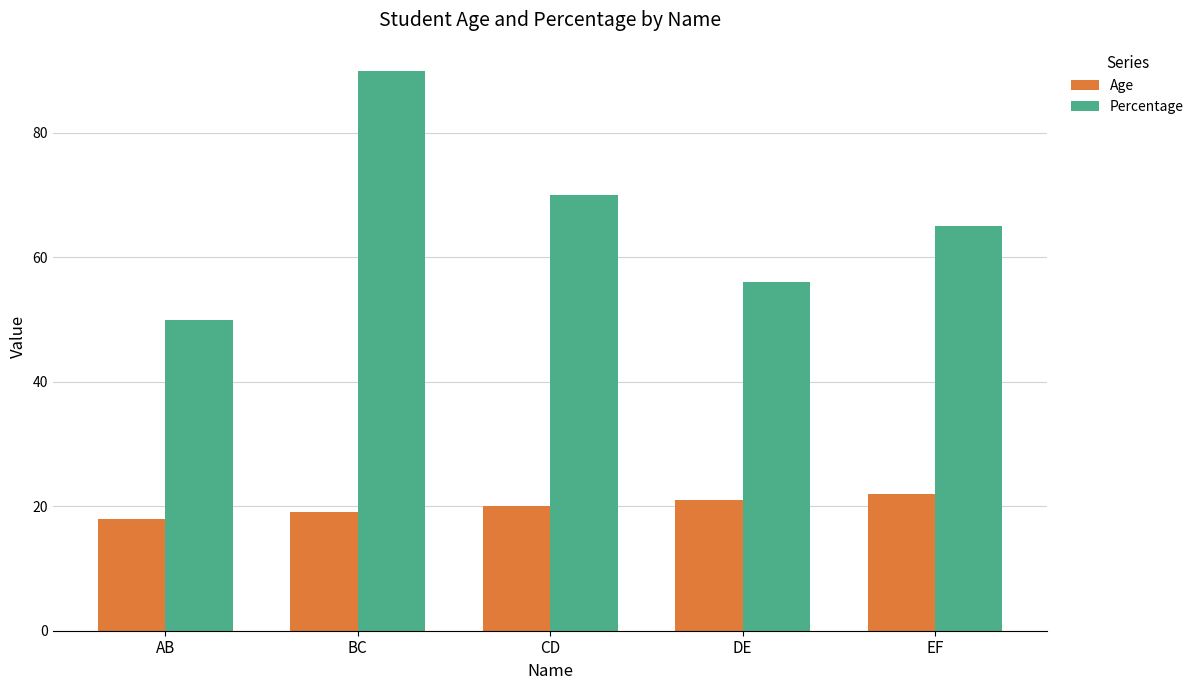

Is the value of Age at AB greater than the value of Percentage at DE?

No